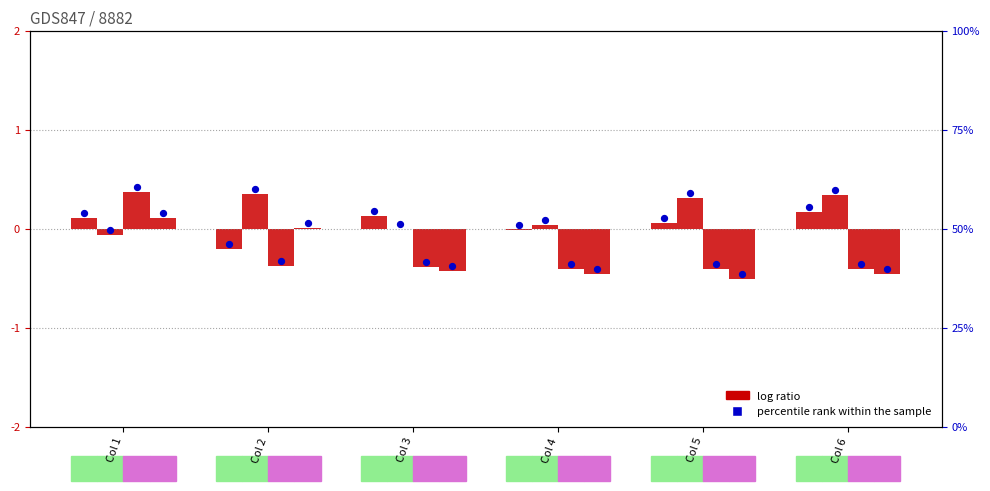

Which series reaches the minimum Y coordinate?

D log ratio